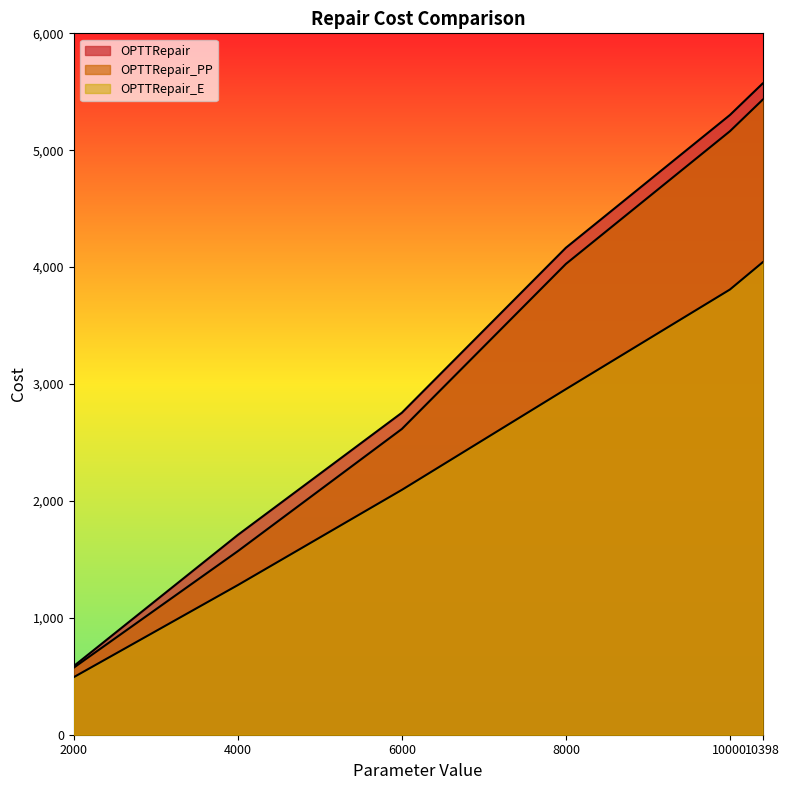

What is the total value across all series at 2000?

1653.6